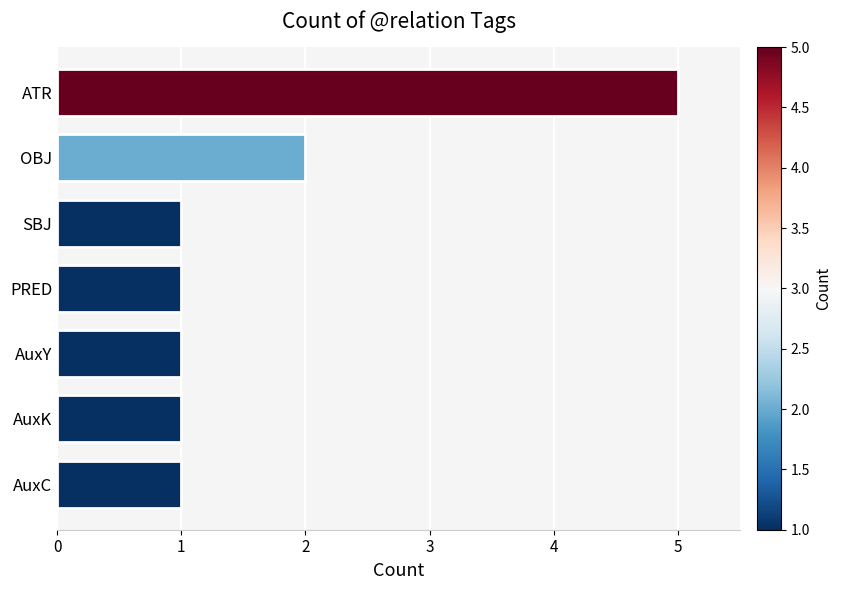

Reading bottom to top, what are all the values shown in this chart?

1	1	1	1	1	2	5